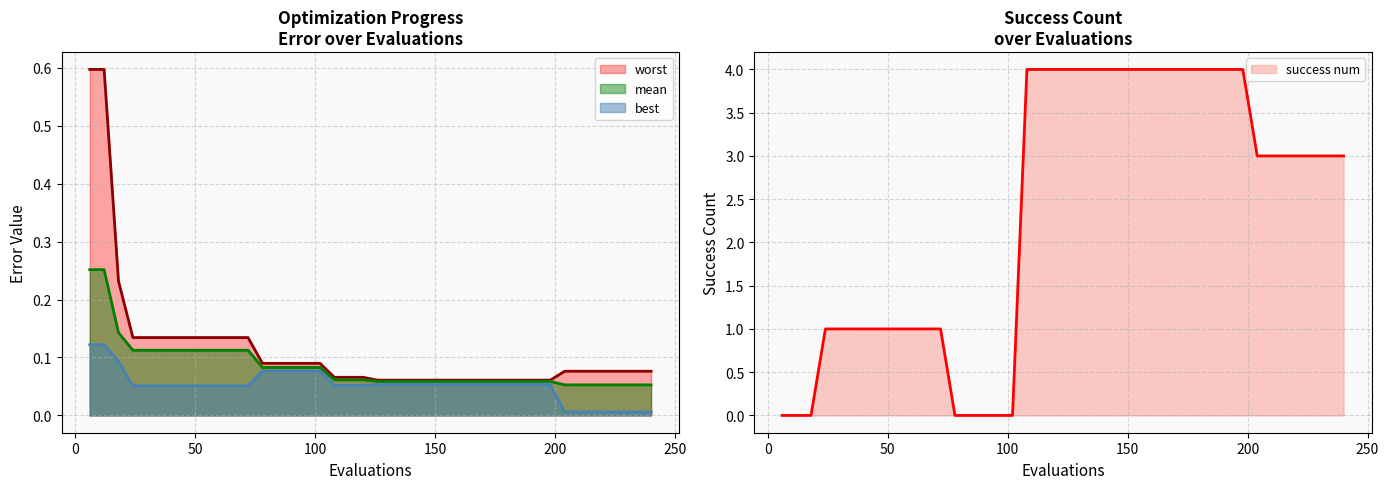

List the labels in order of mean value, smallest first.

204, 210, 216, 222, 228, 234, 240, 126, 132, 138, 144, 150, 156, 162, 168, 174, 180, 186, 192, 198, 108, 114, 120, 78, 84, 90, 96, 102, 24, 30, 36, 42, 48, 54, 60, 66, 72, 18, 6, 12